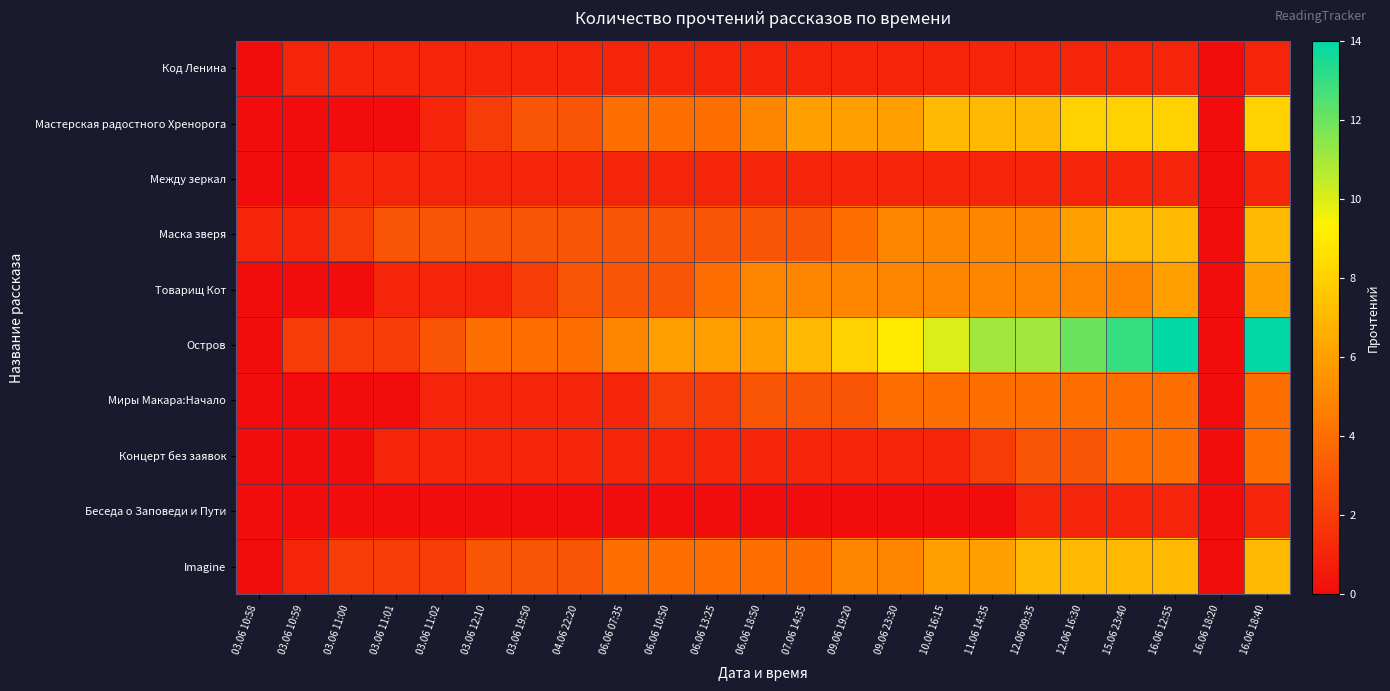

At how many categories does at least one series exceed 10?

6